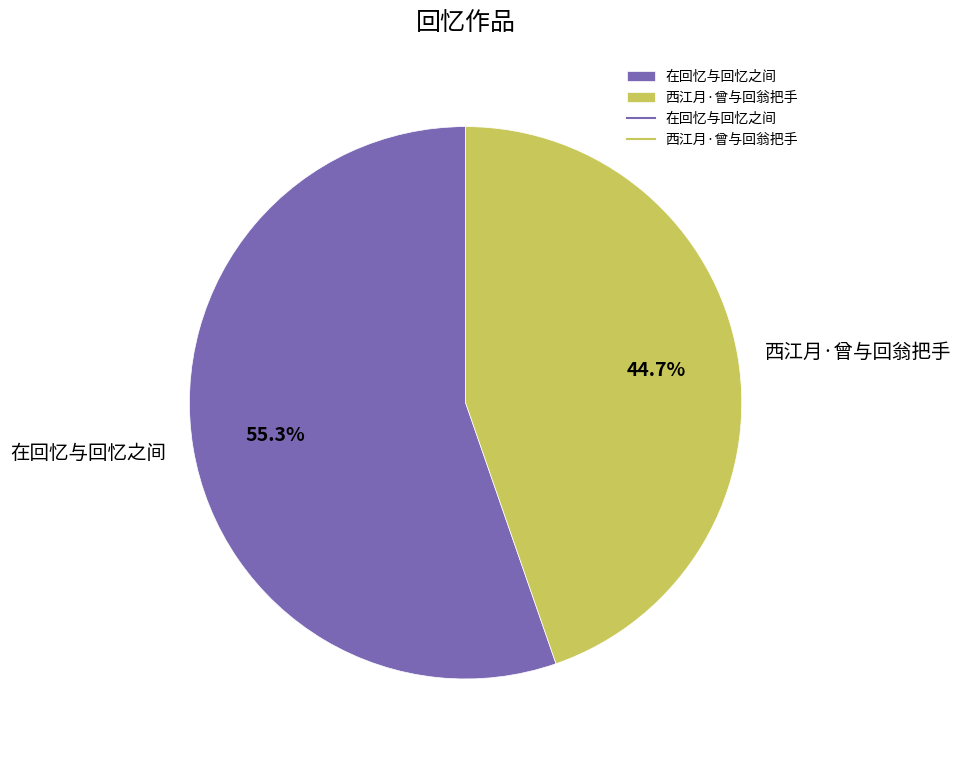

Approximately how many times larger is the value at 西江月·曾与回翁把手 compared to 在回忆与回忆之间?

0.8